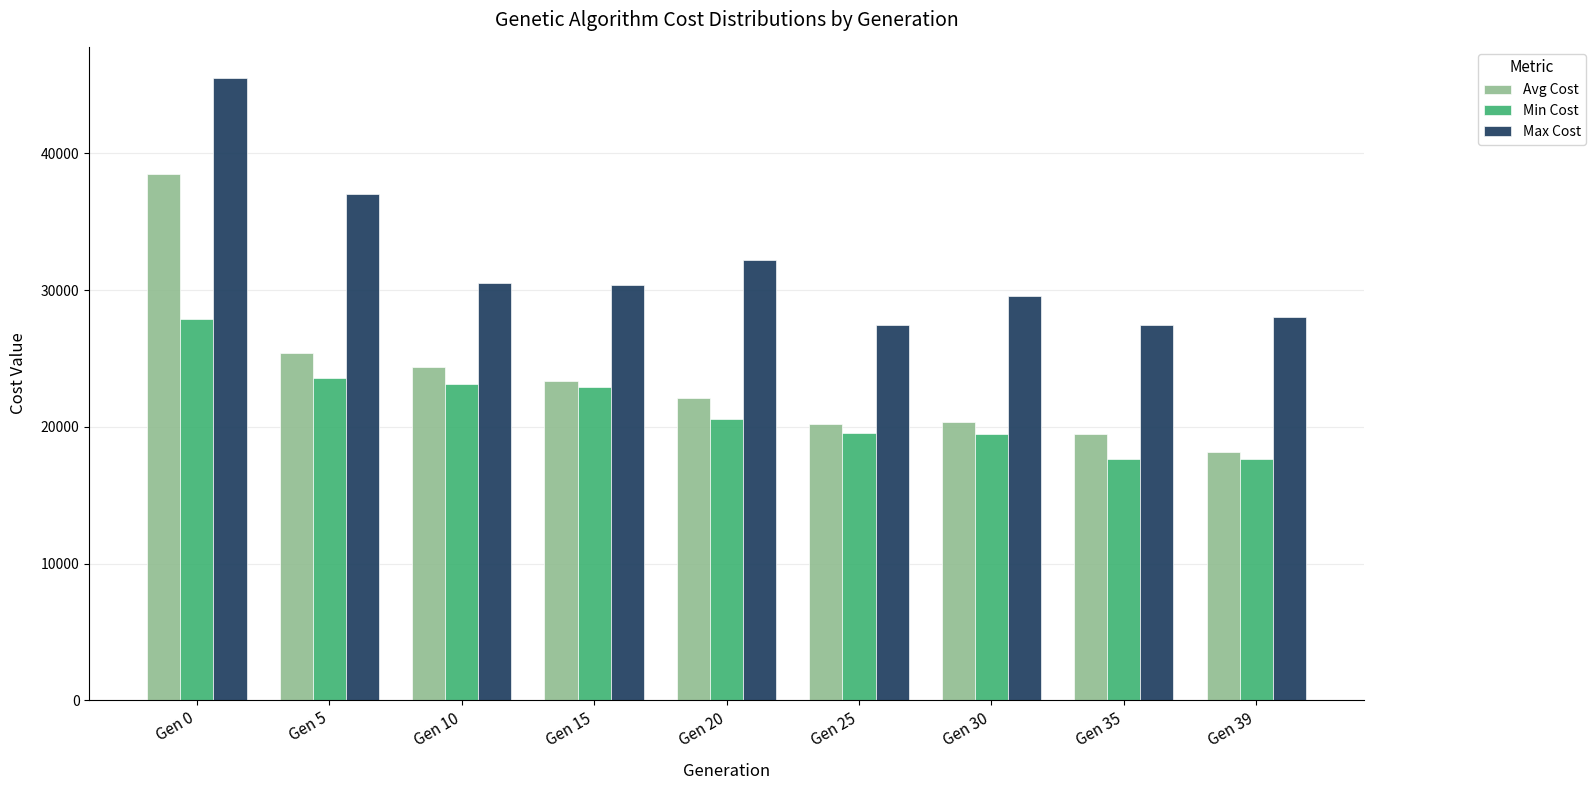

The value of Max Cost at Gen 15 is 46586.9. True or false?

False